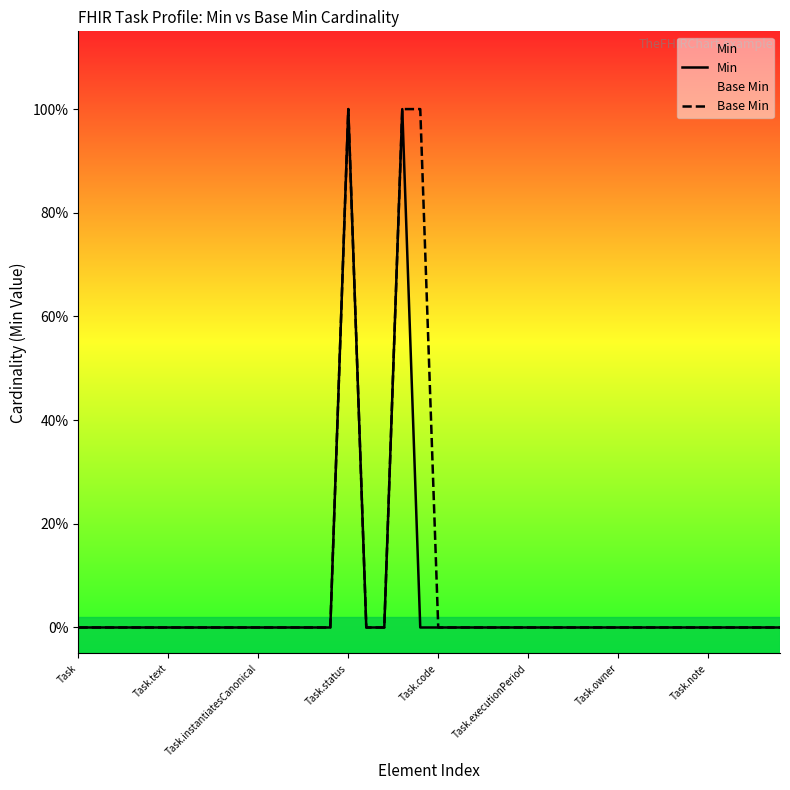

Reading left to right, transcribe all the data shown in this chart.

Min: 0	0	0	0	0	0	0	0	0	0	0	0	0	0	0	1	0	0	1	0	0	0	0	0	0	0	0	0	0	0	0	0	0	0	0	0	0	0	0	0
Base Min: 0	0	0	0	0	0	0	0	0	0	0	0	0	0	0	1	0	0	1	1	0	0	0	0	0	0	0	0	0	0	0	0	0	0	0	0	0	0	0	0